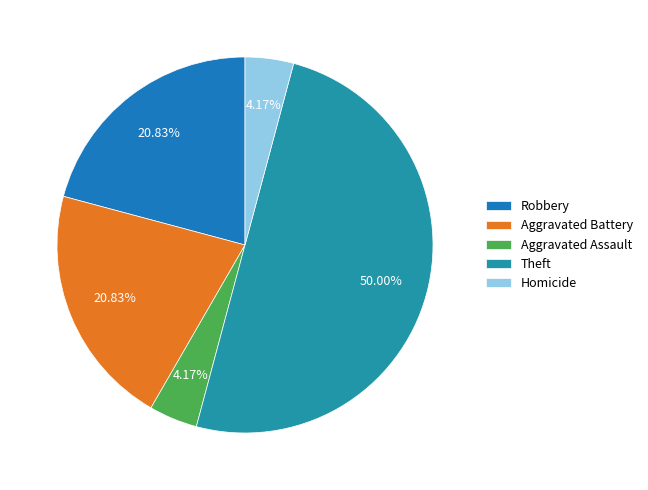

To the nearest percent, what is the combined percentage of Aggravated Assault and Theft?

54%